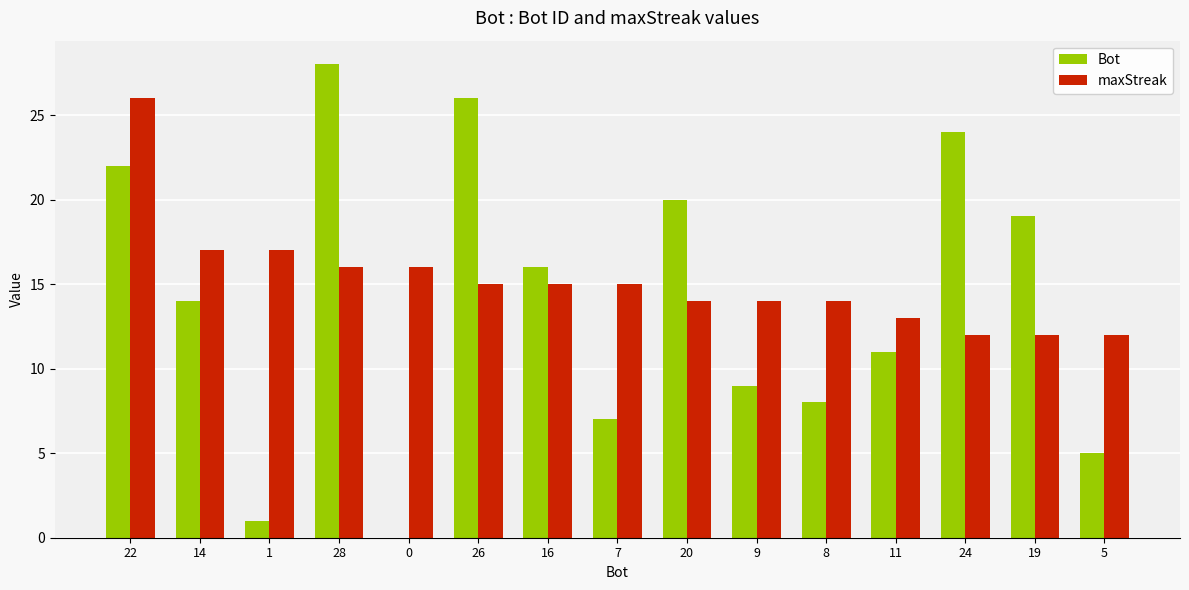

How many categories are shown in the chart?

15